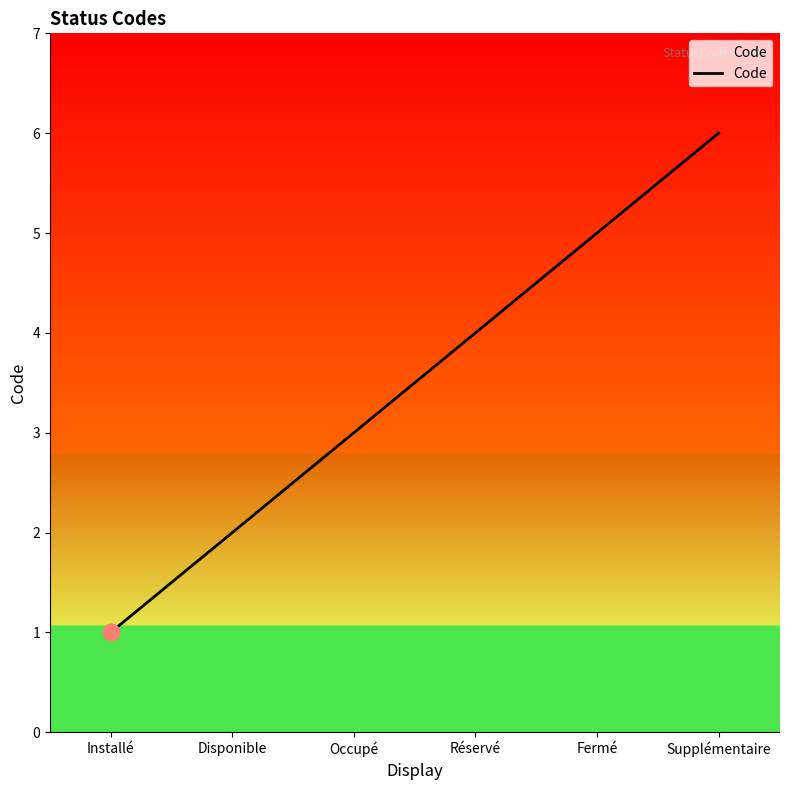

Rank the categories by value from highest to lowest.

Supplémentaire, Fermé, Réservé, Occupé, Disponible, Installé